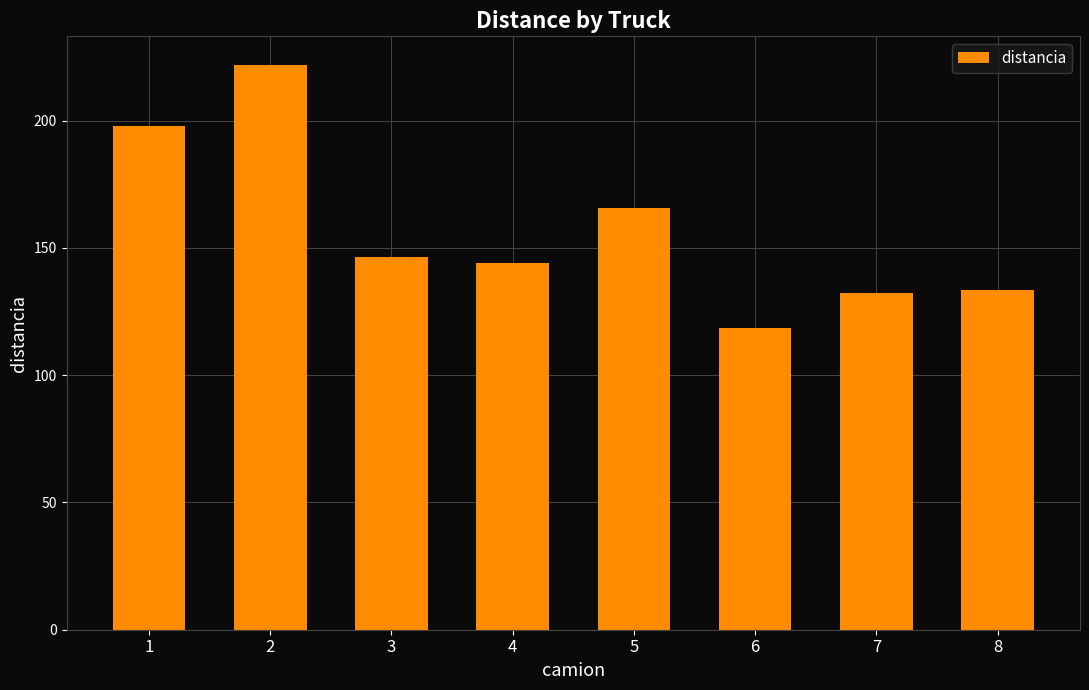

Reading left to right, what are all the values shown in this chart?

1=198.1	2=222.1	3=146.5	4=143.9	5=165.8	6=118.7	7=132.2	8=133.7